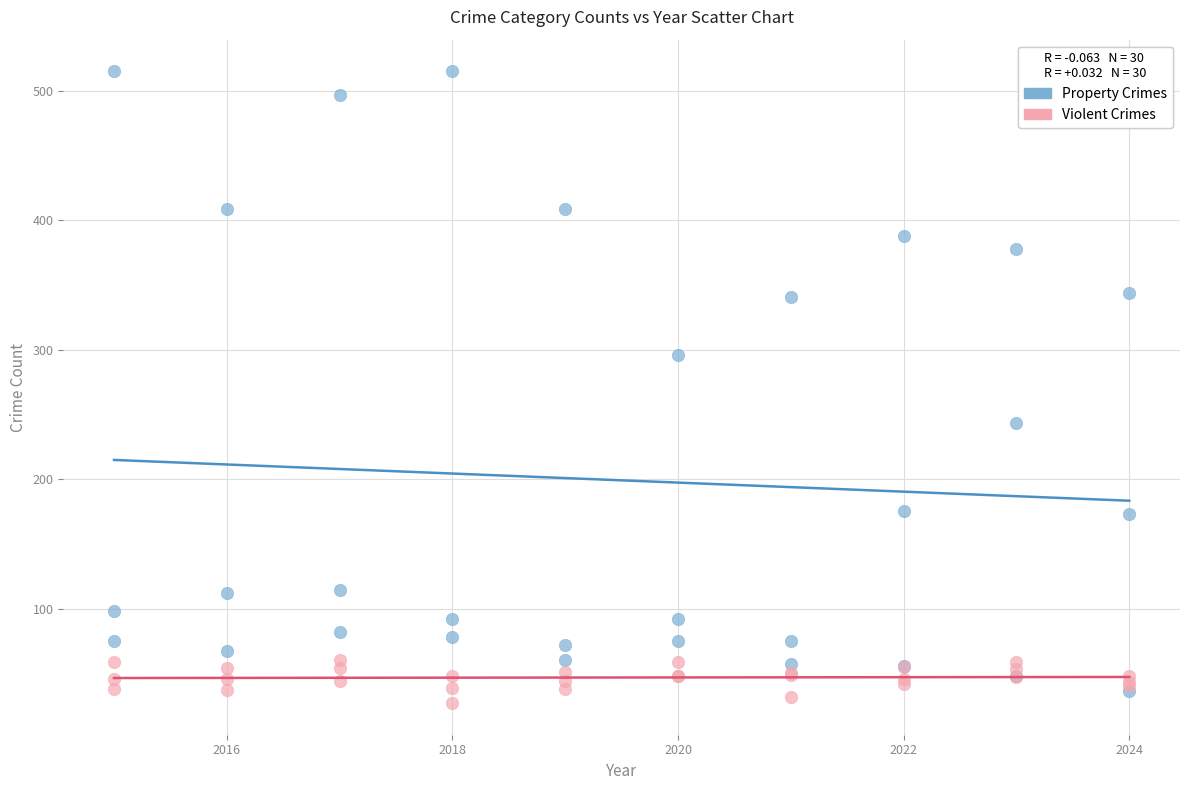

In the Property Crimes series, what Y value is closest to 275?

296